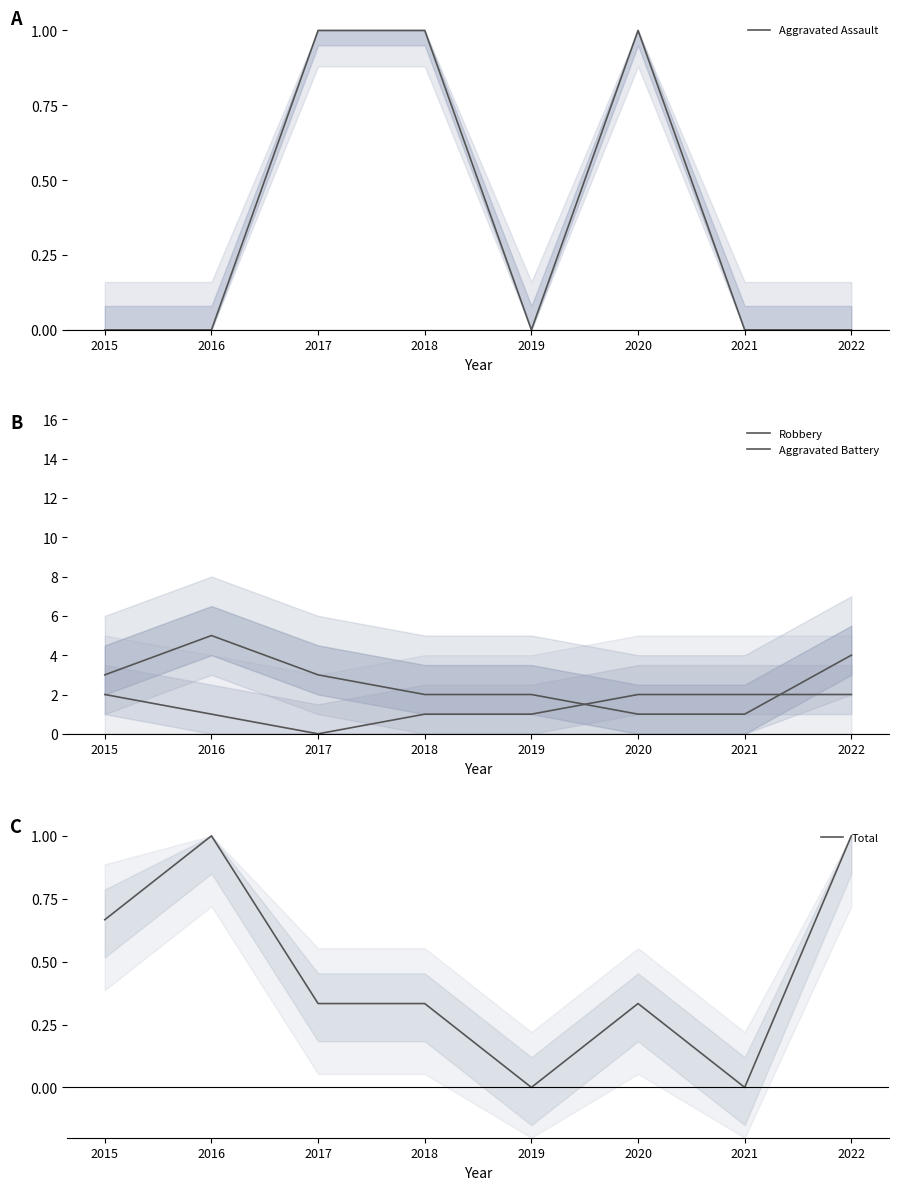

How many distinct data groups are displayed?

4